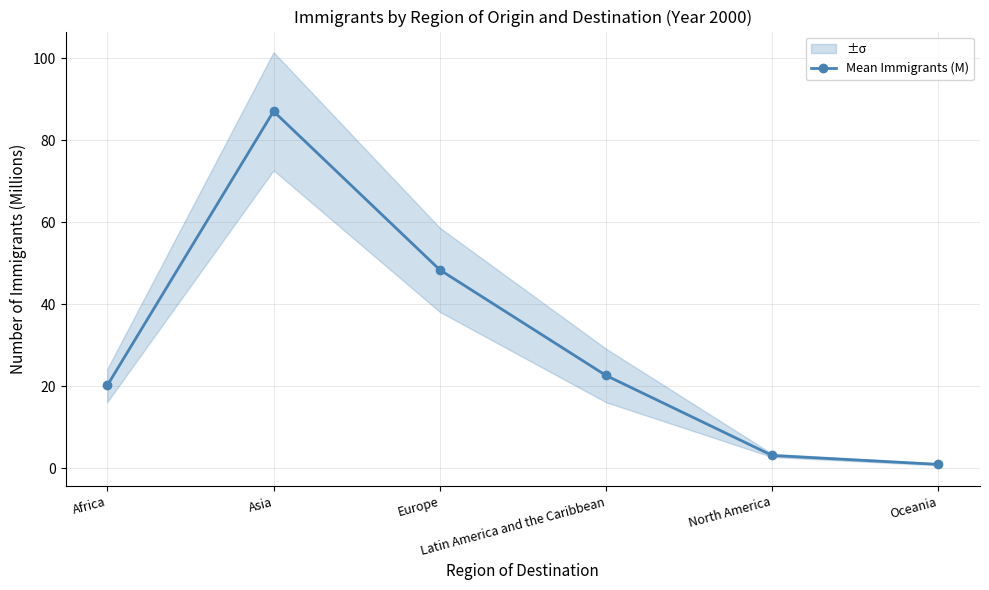

What is the approximate value at Latin America and the Caribbean?

22.7